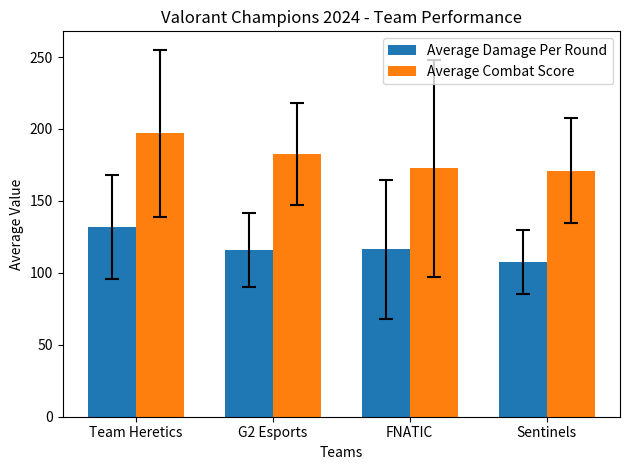

List the series in order of their overall mean, highest first.

Average Combat Score, Average Damage Per Round